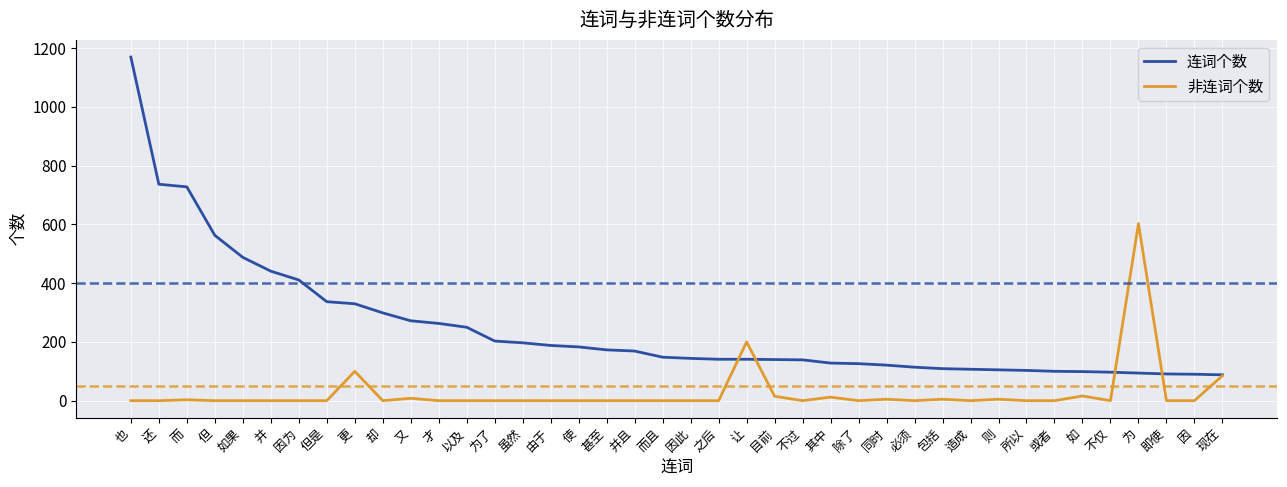

How many values in the 非连词个数 series exceed 0?

12